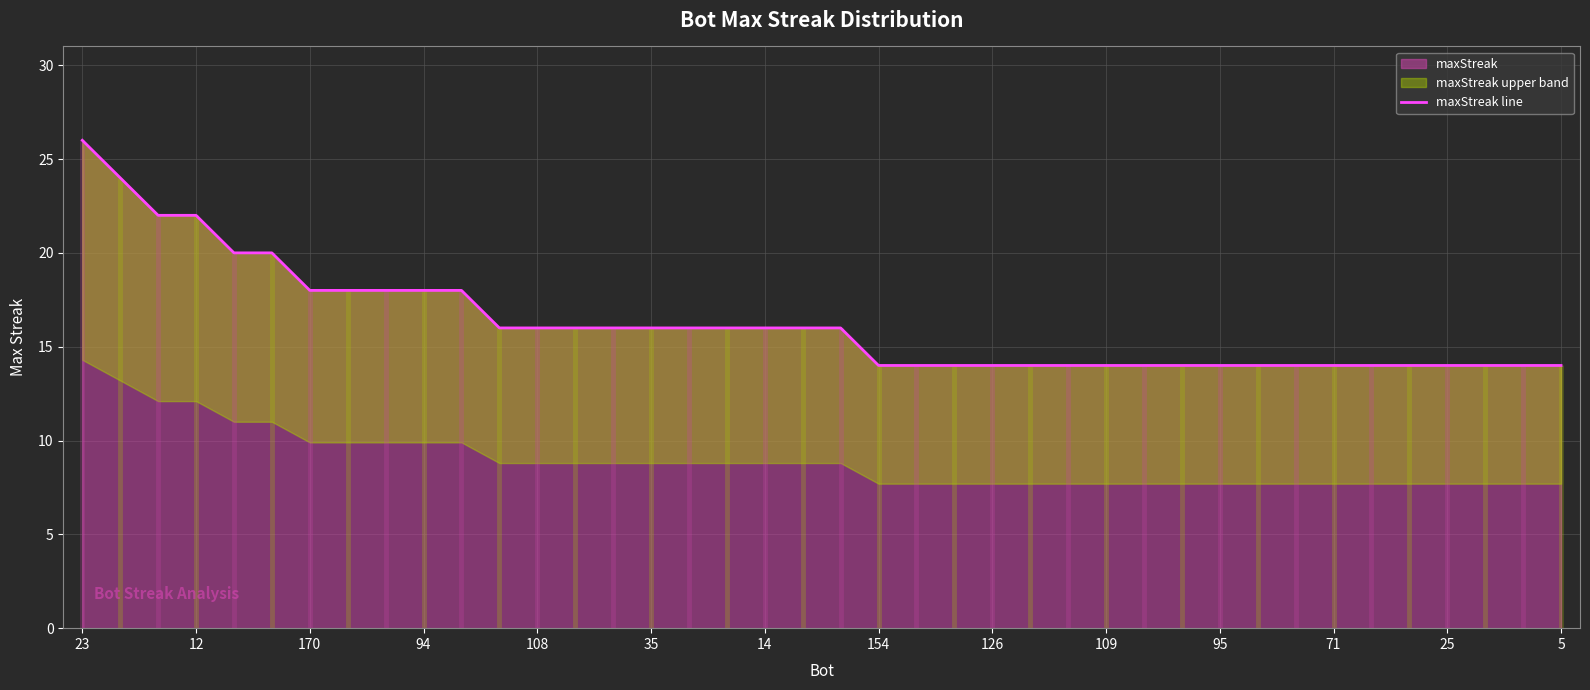

What is the maximum value for maxStreak?

26